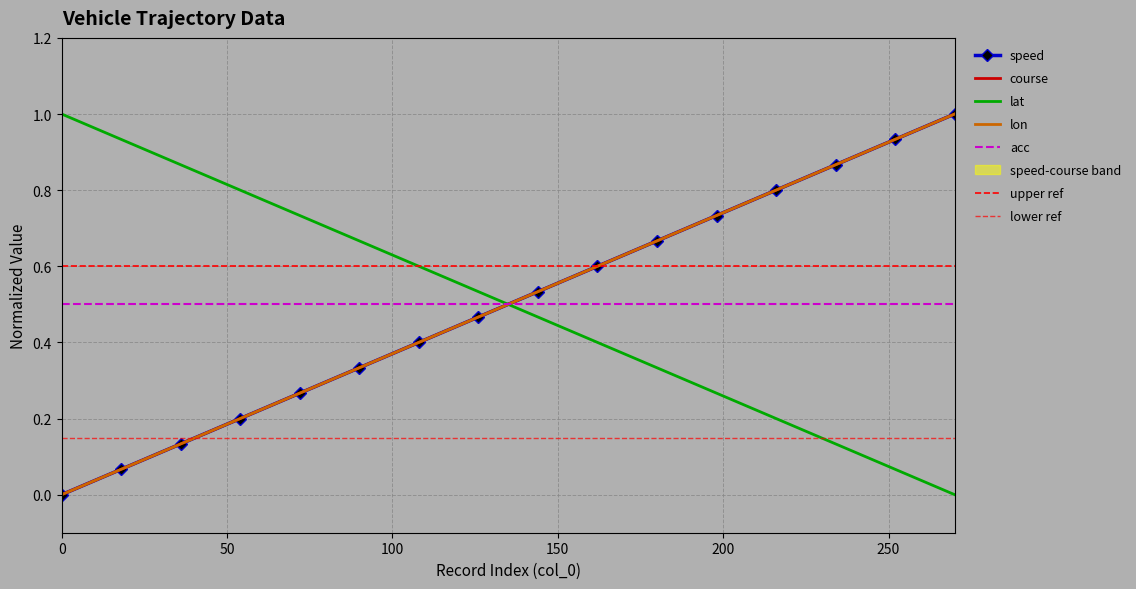

What is the highest value of the lat series?

1.0